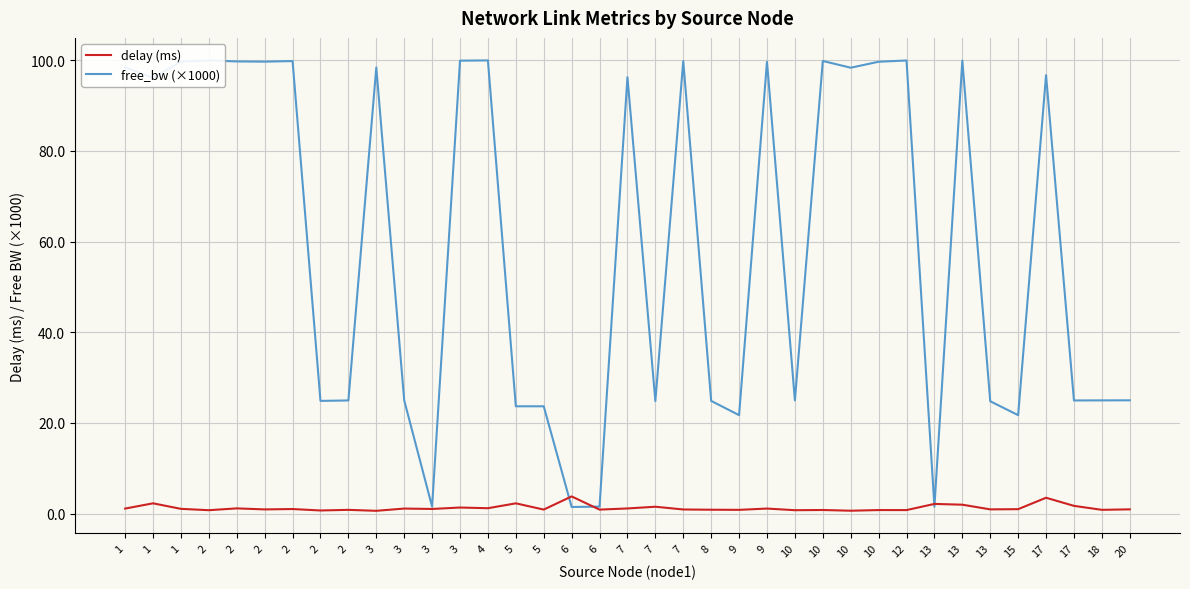

What are all the series names shown in the legend?

delay (ms), free_bw (×1000)